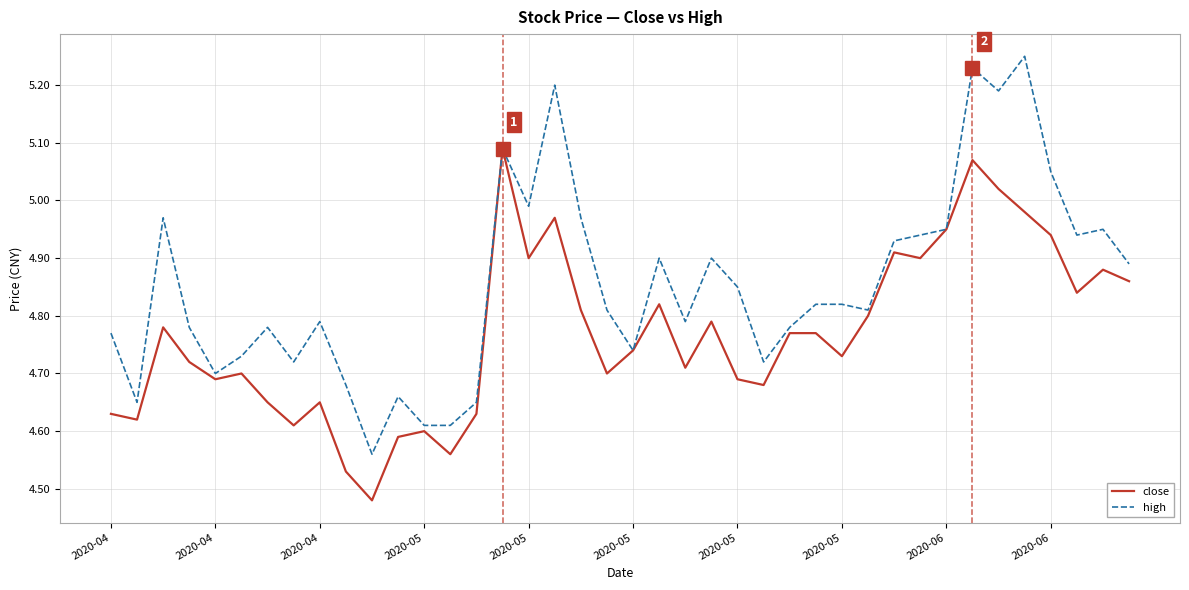

Which series has the largest range (max minus min)?

high